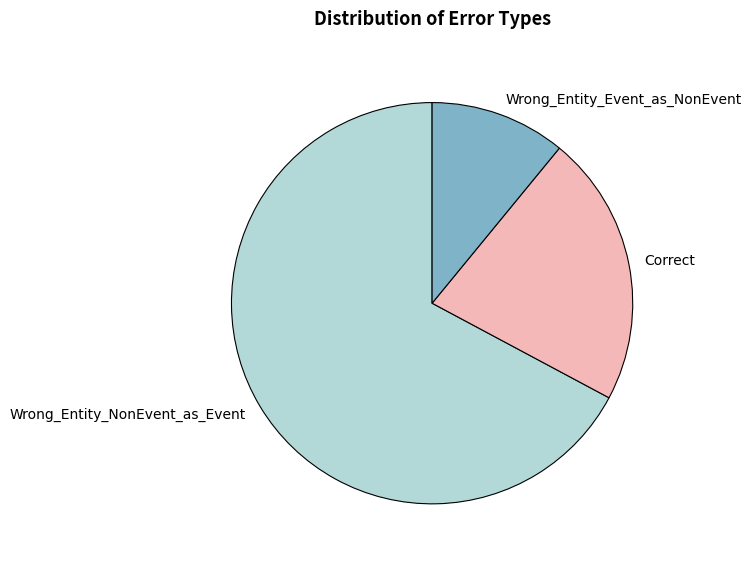

True or false: Wrong_Entity_NonEvent_as_Event accounts for 56% of the total.

False